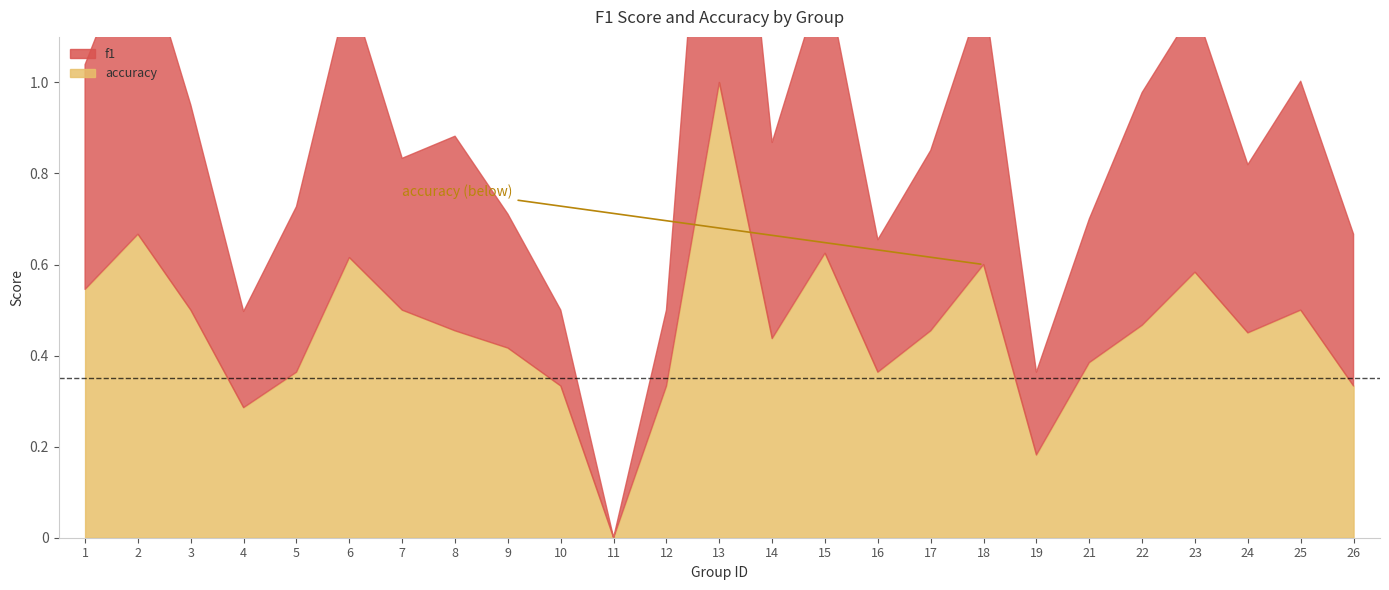

What is the highest value of the accuracy series?

1.0